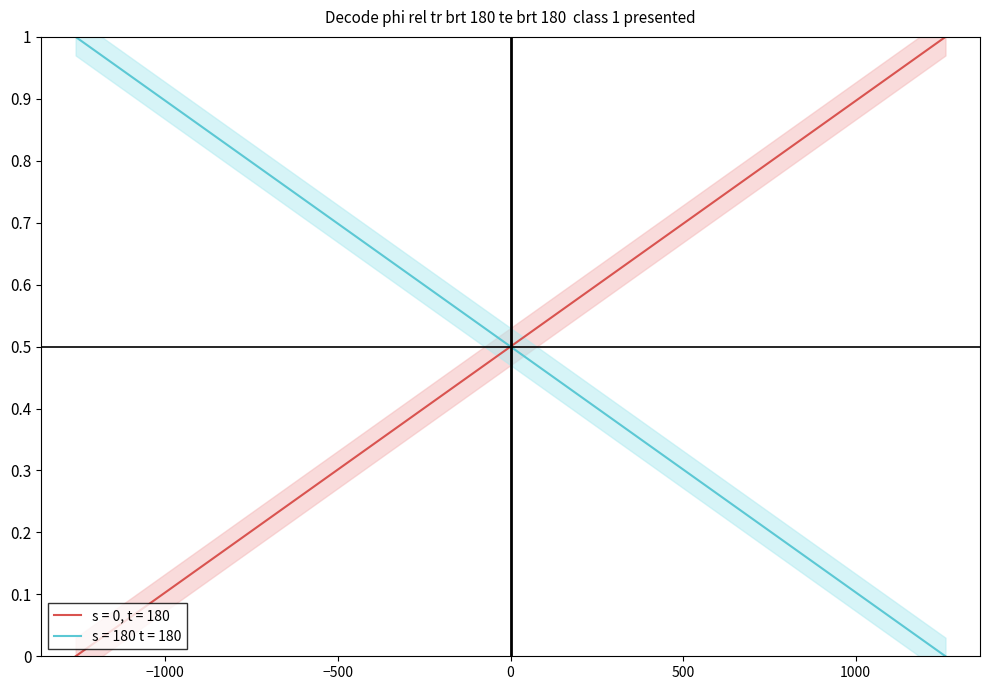

Rank the categories by value from highest to lowest.

22, 21, 20, 19, 18, 17, 16, 15, 14, 13, 12, 11, 10, 9, 8, 7, 6, 5, 4, 3, 2, 1